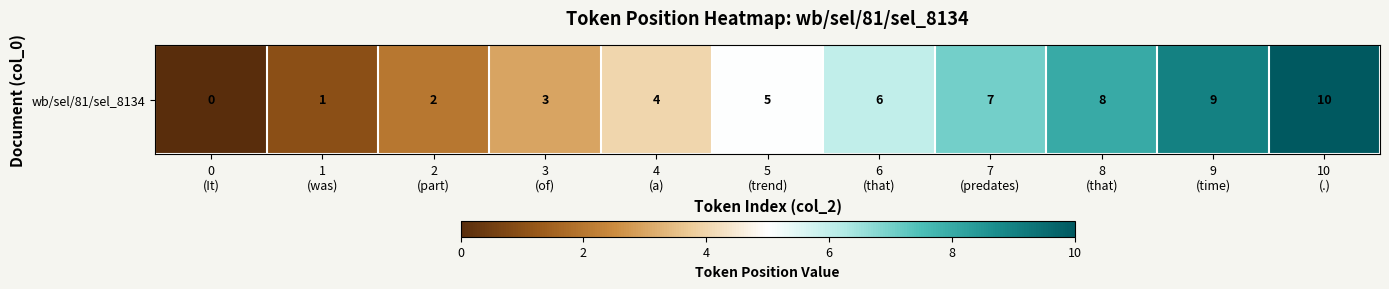

Count the values in the range 2 to 8.

7